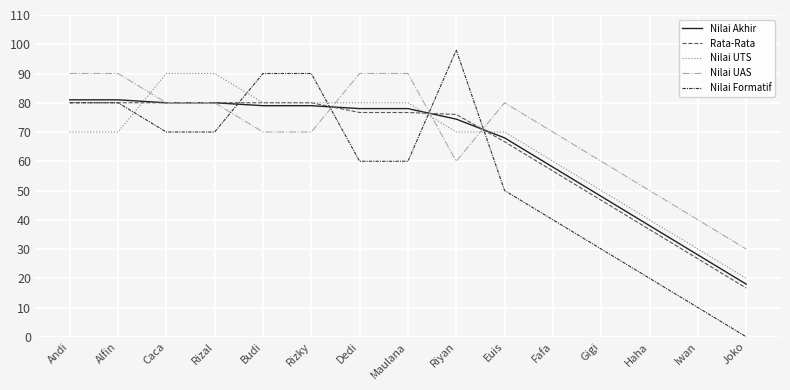

At Fafa, list the series in order from largest to smallest.

Nilai UAS, Nilai UTS, Nilai Akhir, Rata-Rata, Nilai Formatif